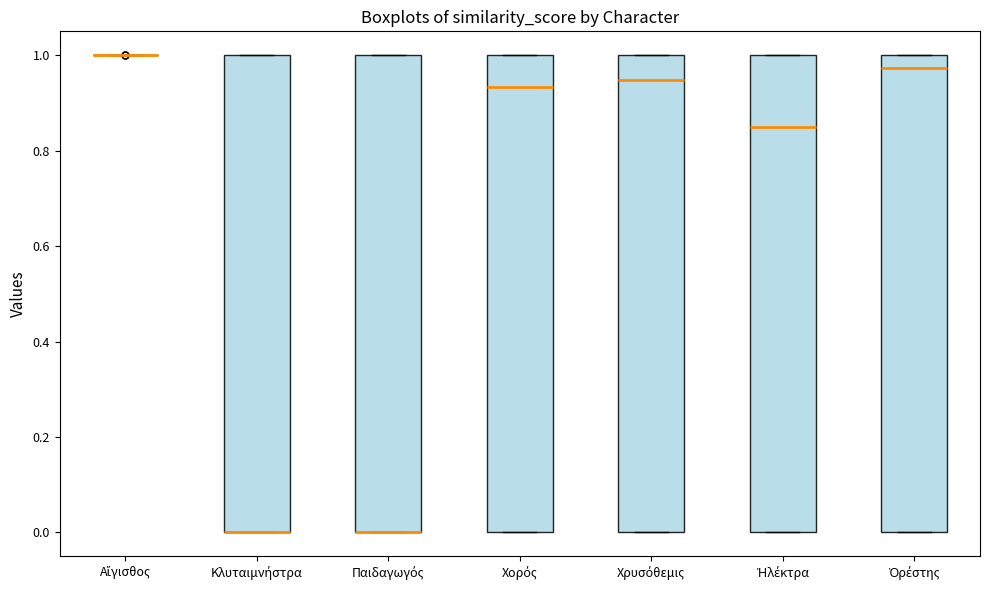

Reading left to right, transcribe this box plot: for each box, give where its median line is, the range the box spans, and where its two whiskers end, as read against the y-axis. The values are not printed on the chart, so give them approximately, as read against the axis.

Αἴγισθος: box collapsed to a line at 1.00, whiskers 1.00 to 1.00
Κλυταιμνήστρα: median 0.00 (drawn on the box's lower edge), box 0.00 to 1.00, whiskers 0.00 to 1.00
Παιδαγωγός: median 0.00 (drawn on the box's lower edge), box 0.00 to 1.00, whiskers 0.00 to 1.00
Χορός: median 0.94, box 0.00 to 1.00, whiskers 0.00 to 1.00
Χρυσόθεμις: median 0.94, box 0.00 to 1.00, whiskers 0.00 to 1.00
Ἠλέκτρα: median 0.86, box 0.00 to 1.00, whiskers 0.00 to 1.00
Ὀρέστης: median 0.98, box 0.00 to 1.00, whiskers 0.00 to 1.00